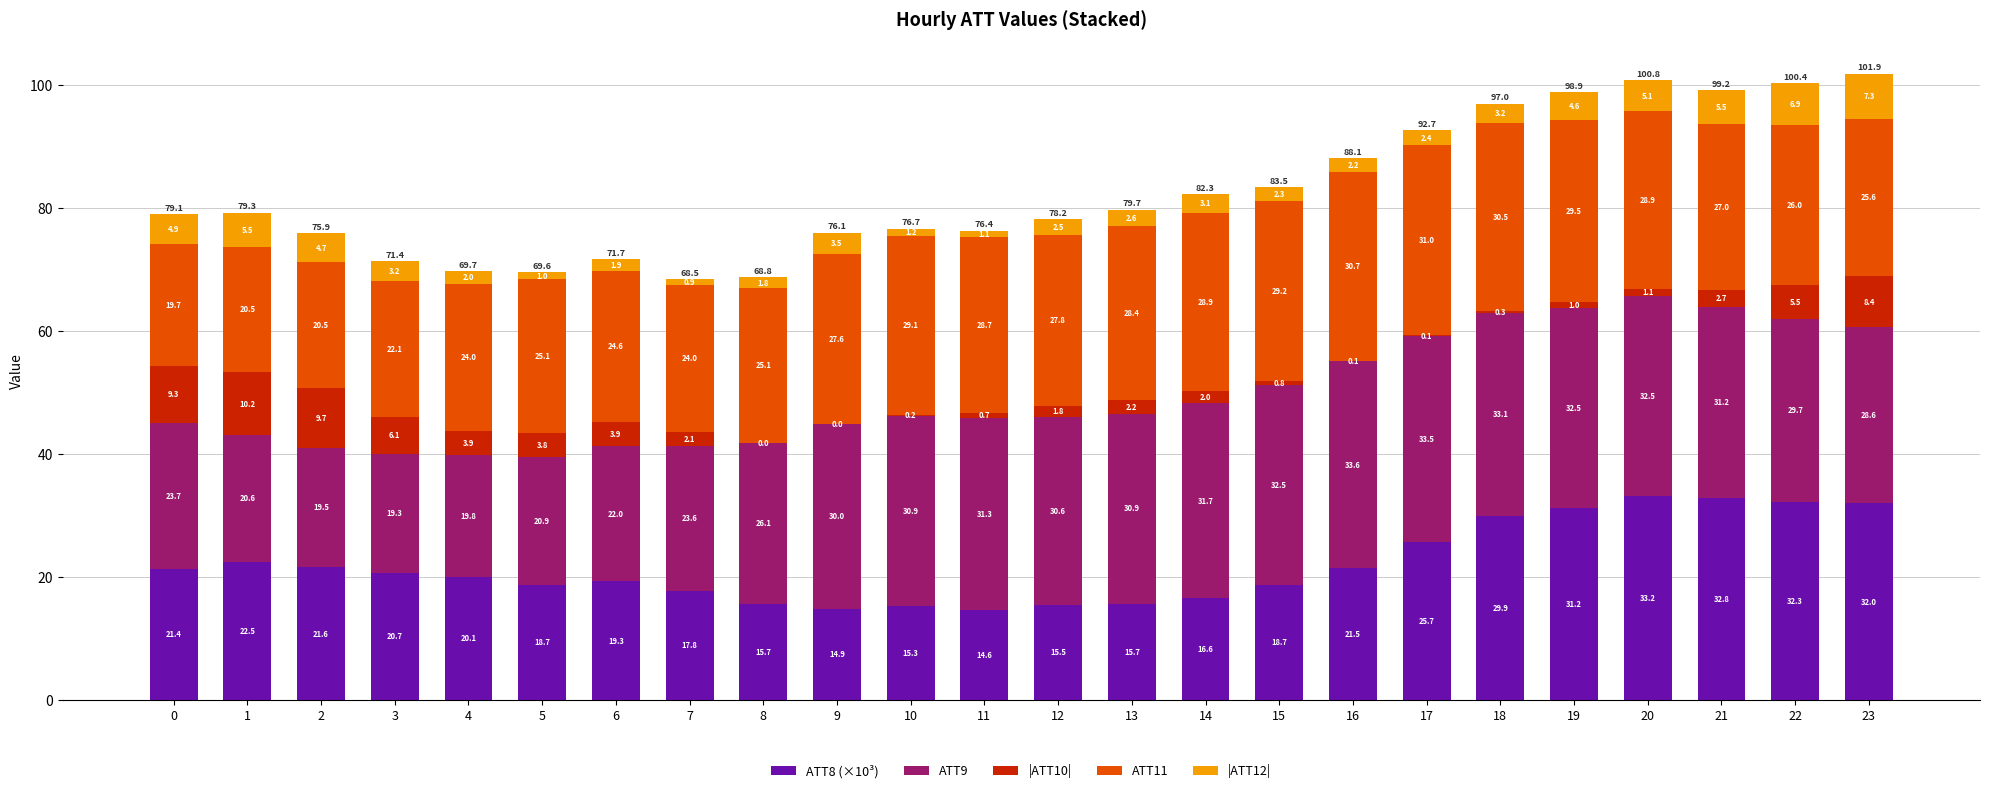

Which category has the highest value in the ATT8 (×10³) series?

20